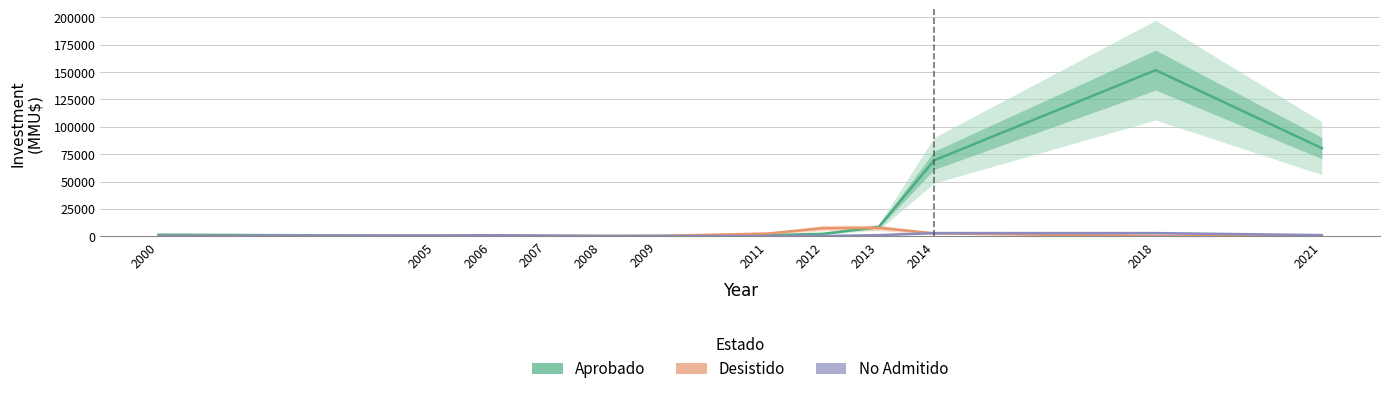

What is the difference between the maximum and minimum values in the Desistido series?

7741.6